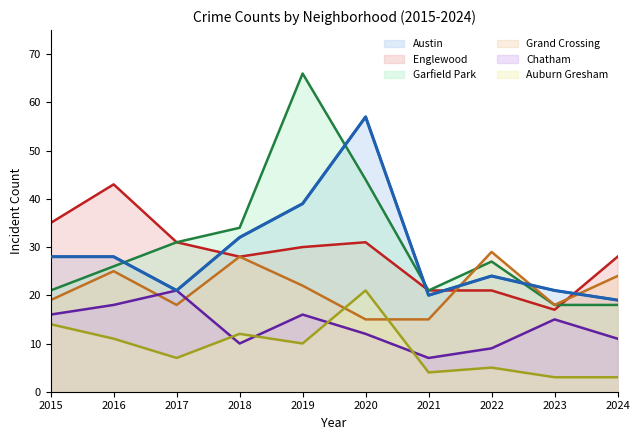

True or false: Chatham and Englewood intersect in this chart.

False